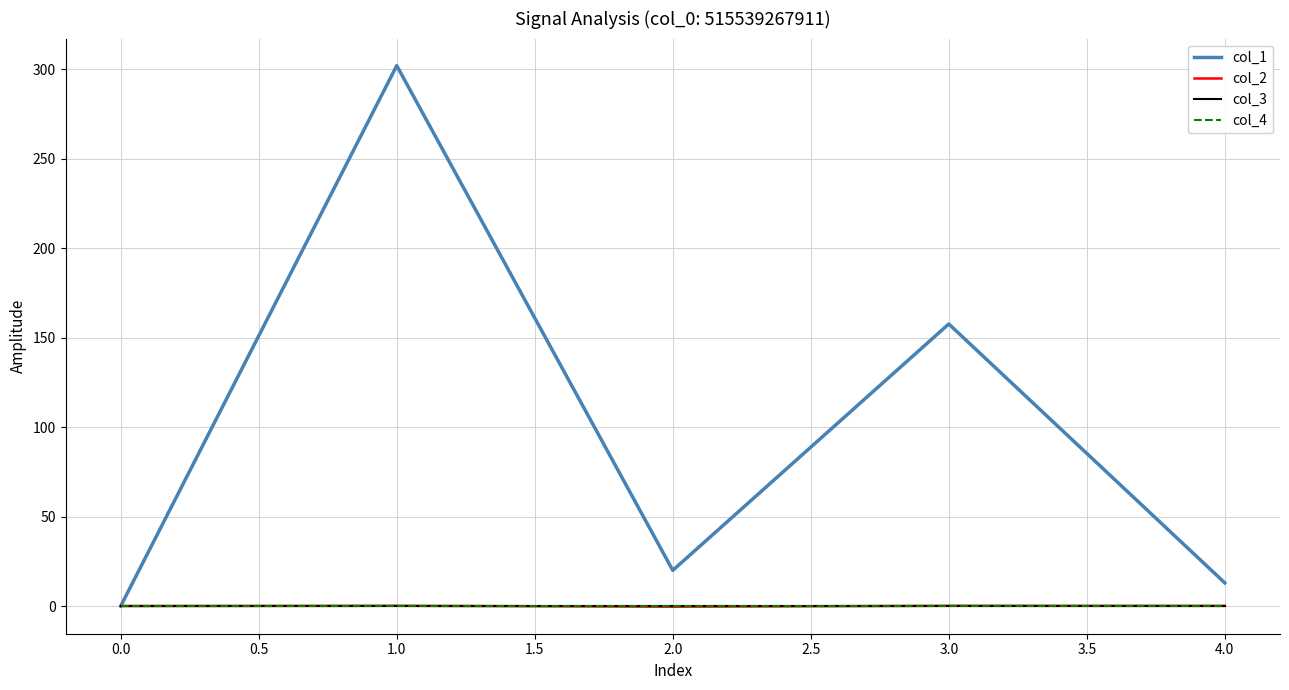

Does the chart have visible grid lines?

Yes